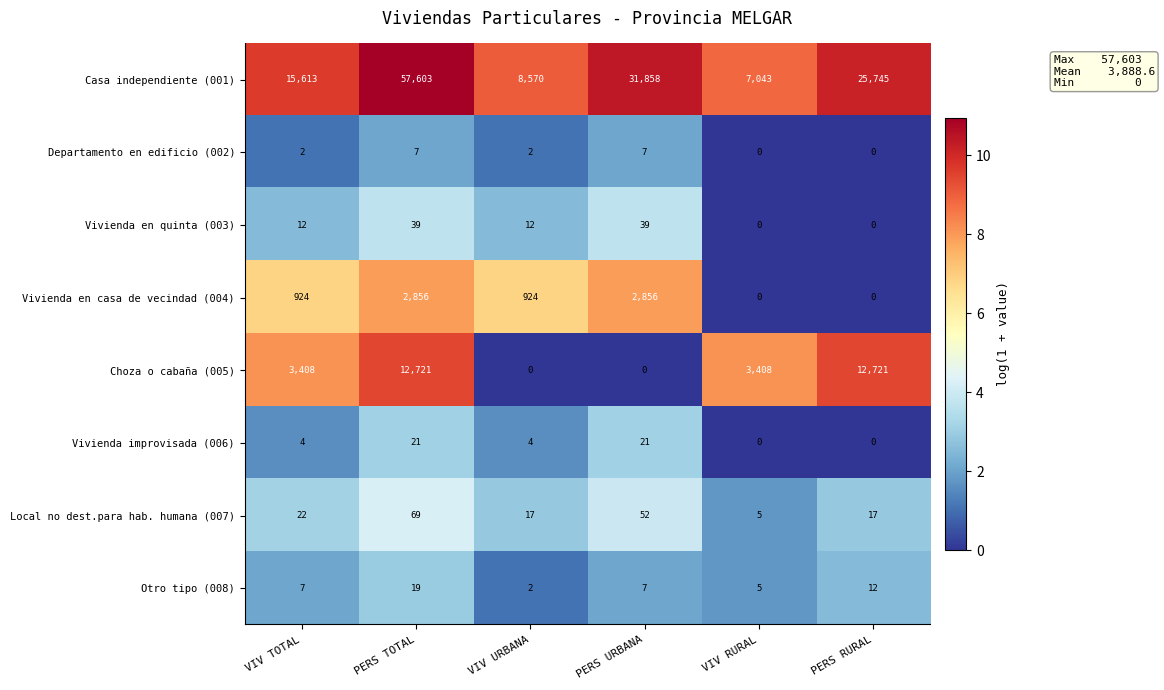

List the series in order of their peak value, lowest first.

Departamento en edificio (002), Otro tipo (008), Vivienda improvisada (006), Vivienda en quinta (003), Local no dest.para hab. humana (007), Vivienda en casa de vecindad (004), Choza o cabaña (005), Casa independiente (001)